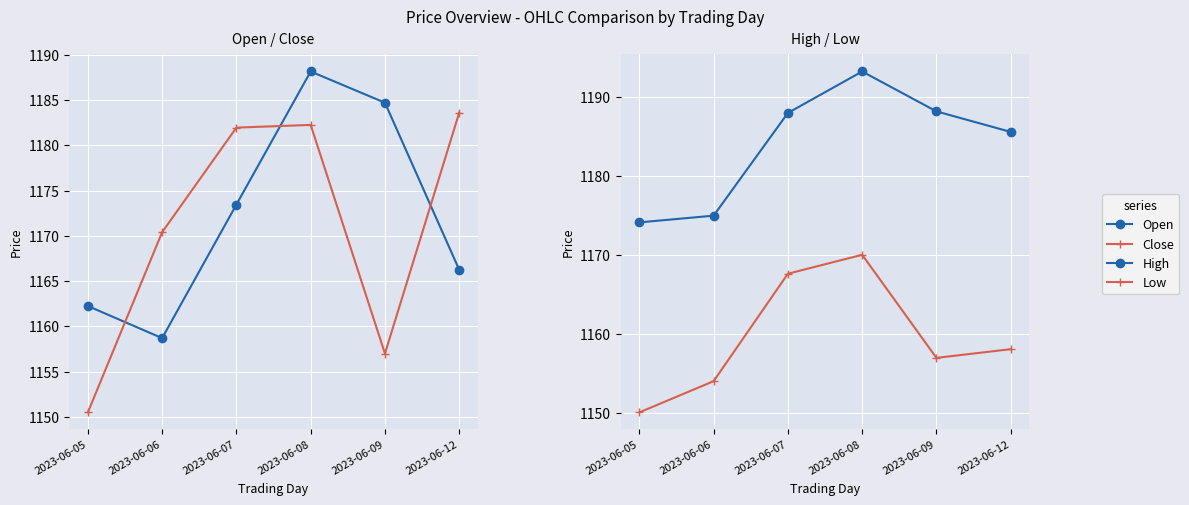

The value of Open at 2023-06-07 is 1546.2. True or false?

False